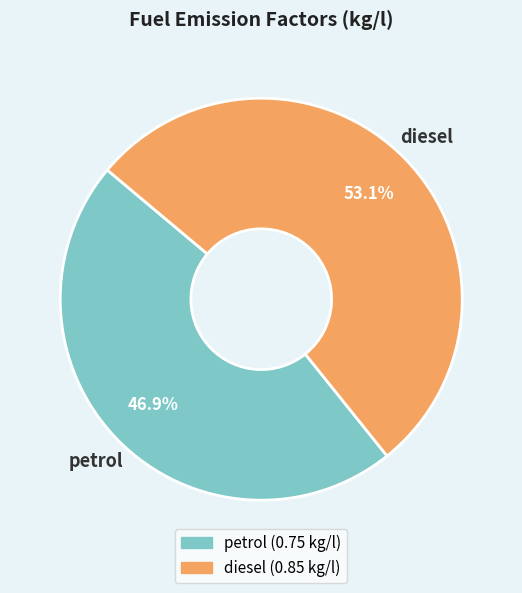

Which category has the smallest portion of the pie?

petrol